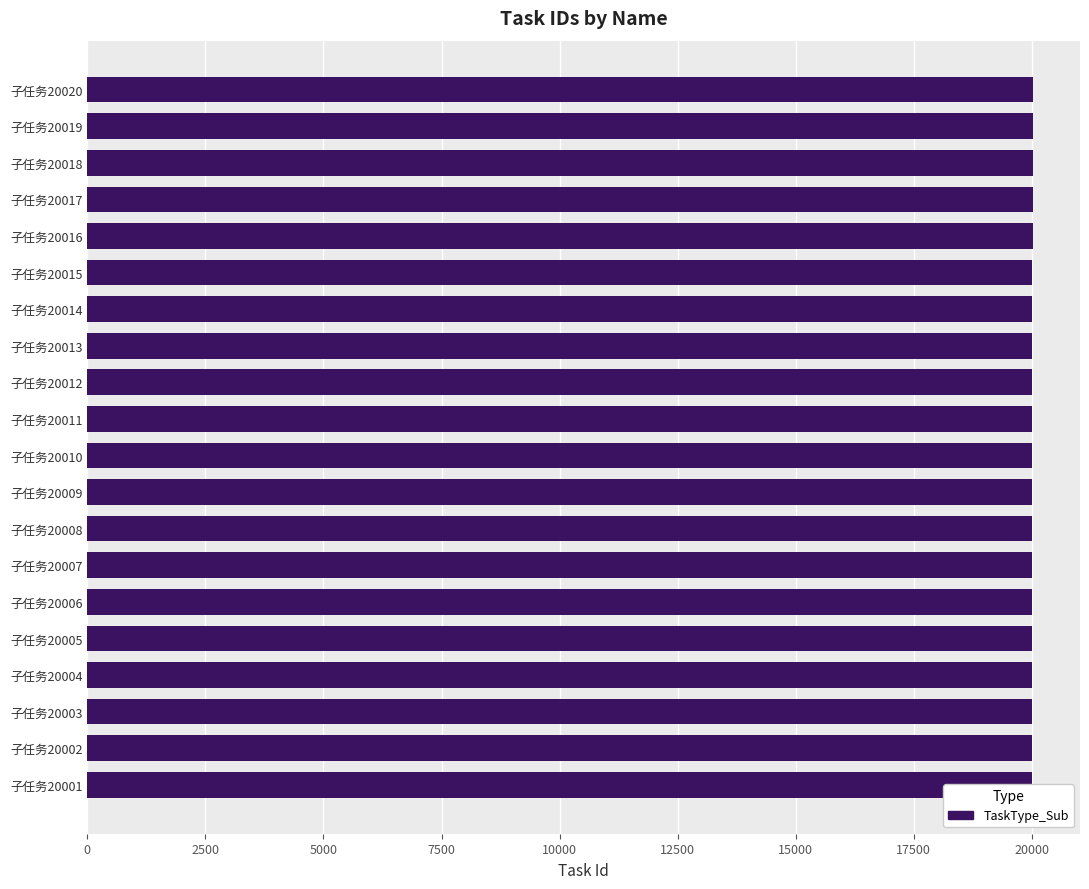

Reading right to left, list all the values displayed in this chart.

20001	20002	20003	20004	20005	20006	20007	20008	20009	20010	20011	20012	20013	20014	20015	20016	20017	20018	20019	20020